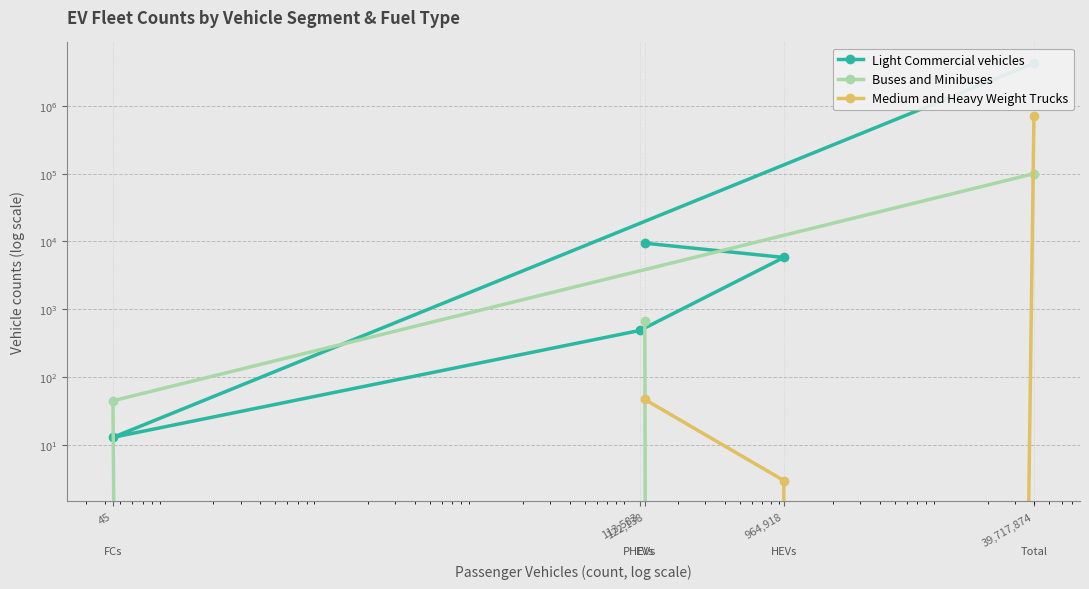

Does the chart display data point markers on the line(s)?

Yes